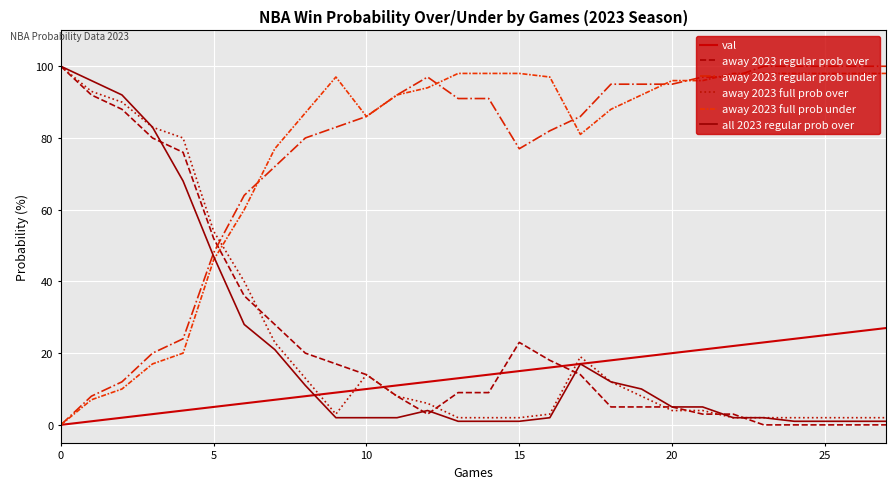

What are all the series names shown in the legend?

val, away 2023 regular prob over, away 2023 regular prob under, away 2023 full prob over, away 2023 full prob under, all 2023 regular prob over